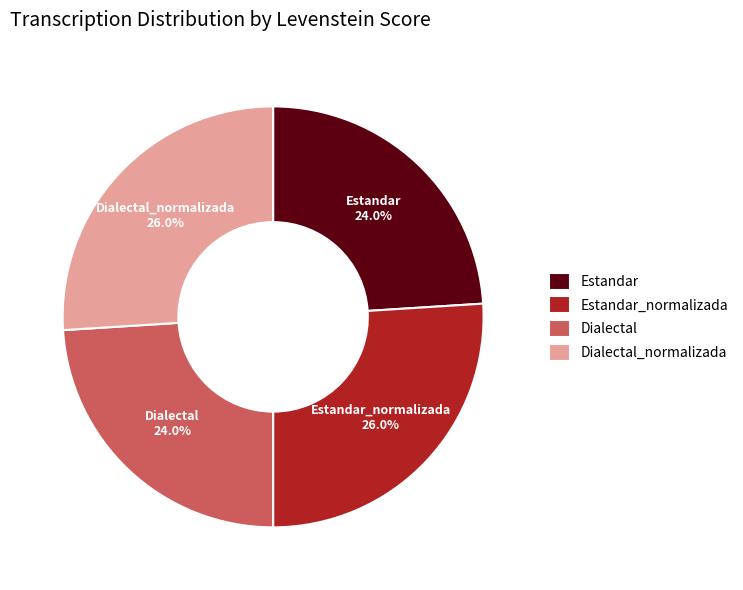

Is it true that Dialectal is 34% of the pie?

False